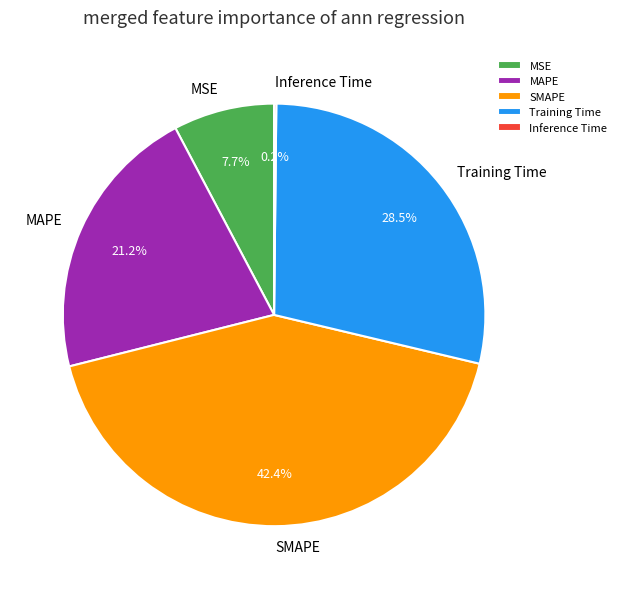

To the nearest percent, what portion does MSE represent?

8%